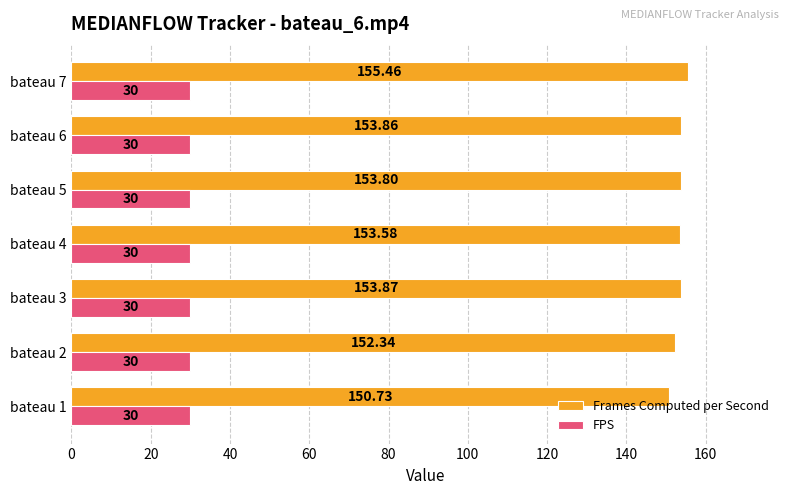

At which category is the sum across all series the highest?

bateau 7